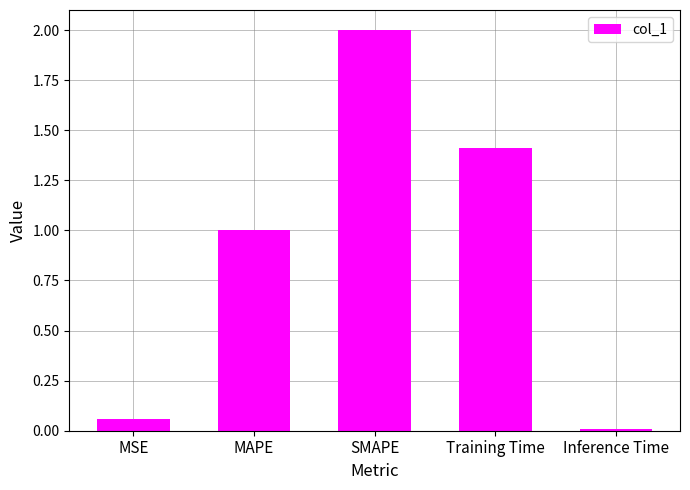

How many bars are there in total?

5